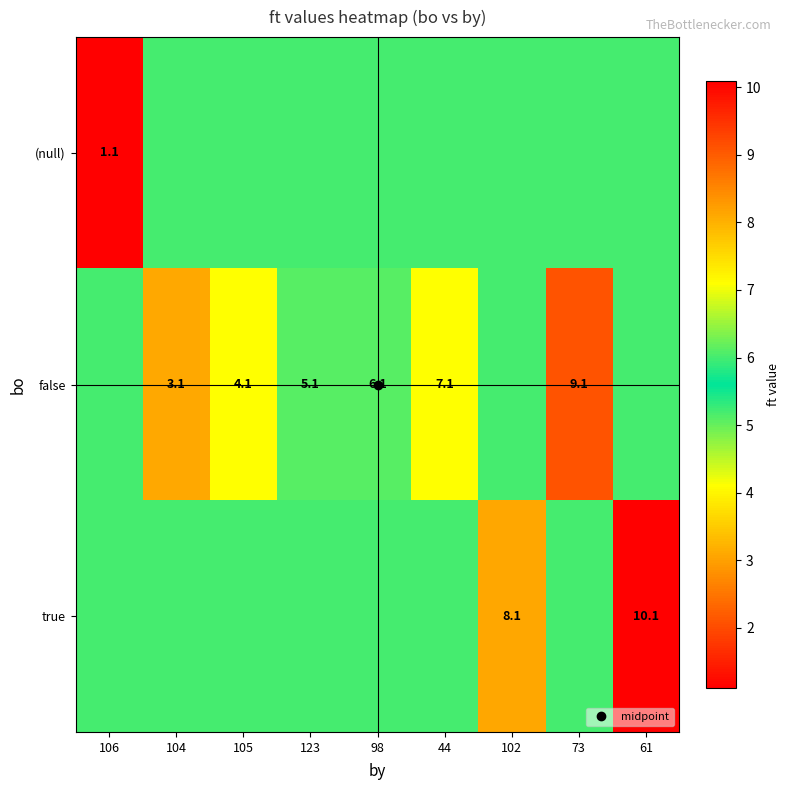

Count the number of categories in the chart.

9